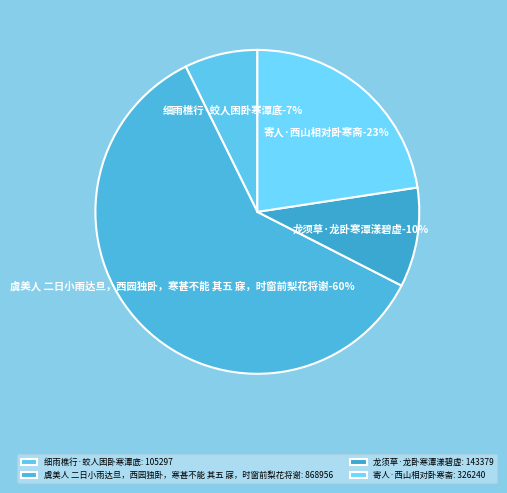

Does any single category account for the majority?

Yes